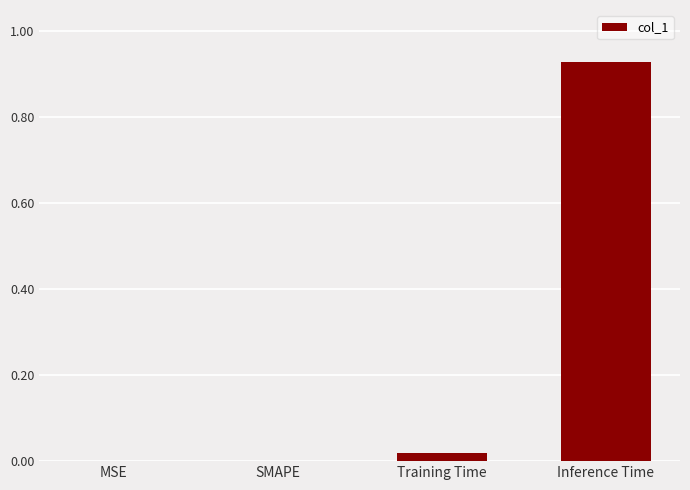

Between Inference Time and SMAPE, which is larger?

Inference Time